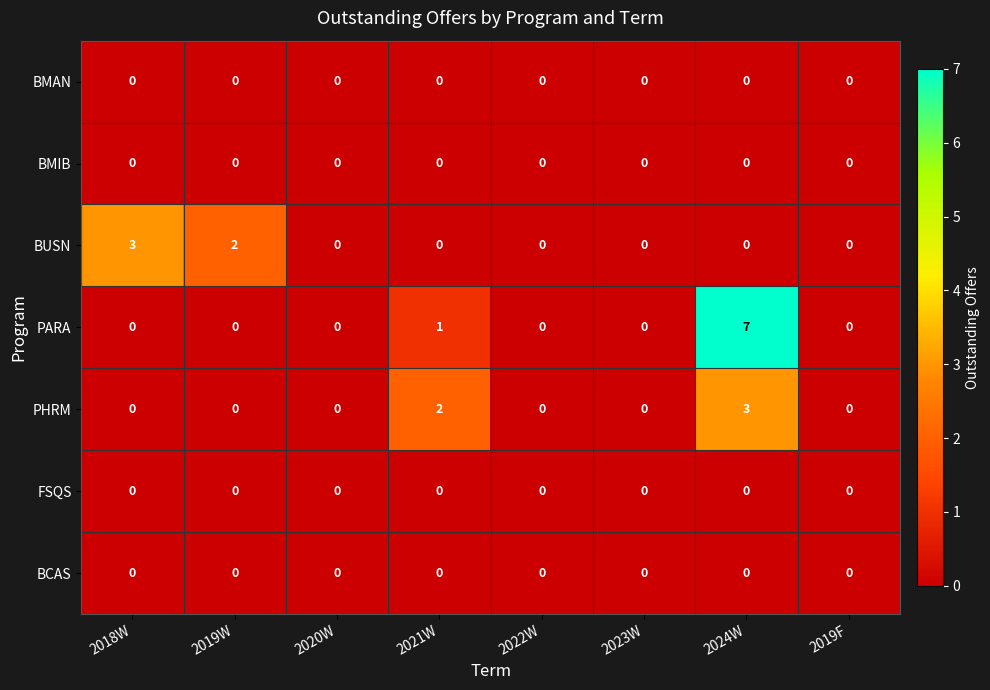

What is the spread (max minus min) of values at 2024W?

7